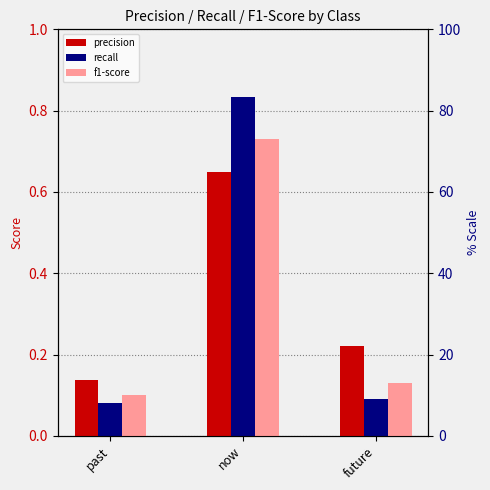

What is the difference between the highest and lowest values at past?

0.1